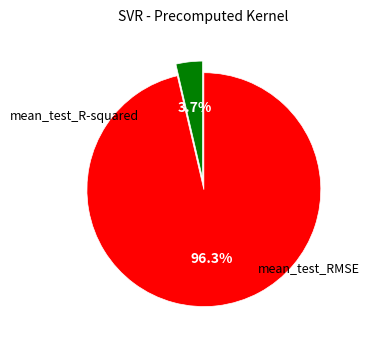

Does any single category account for the majority?

Yes